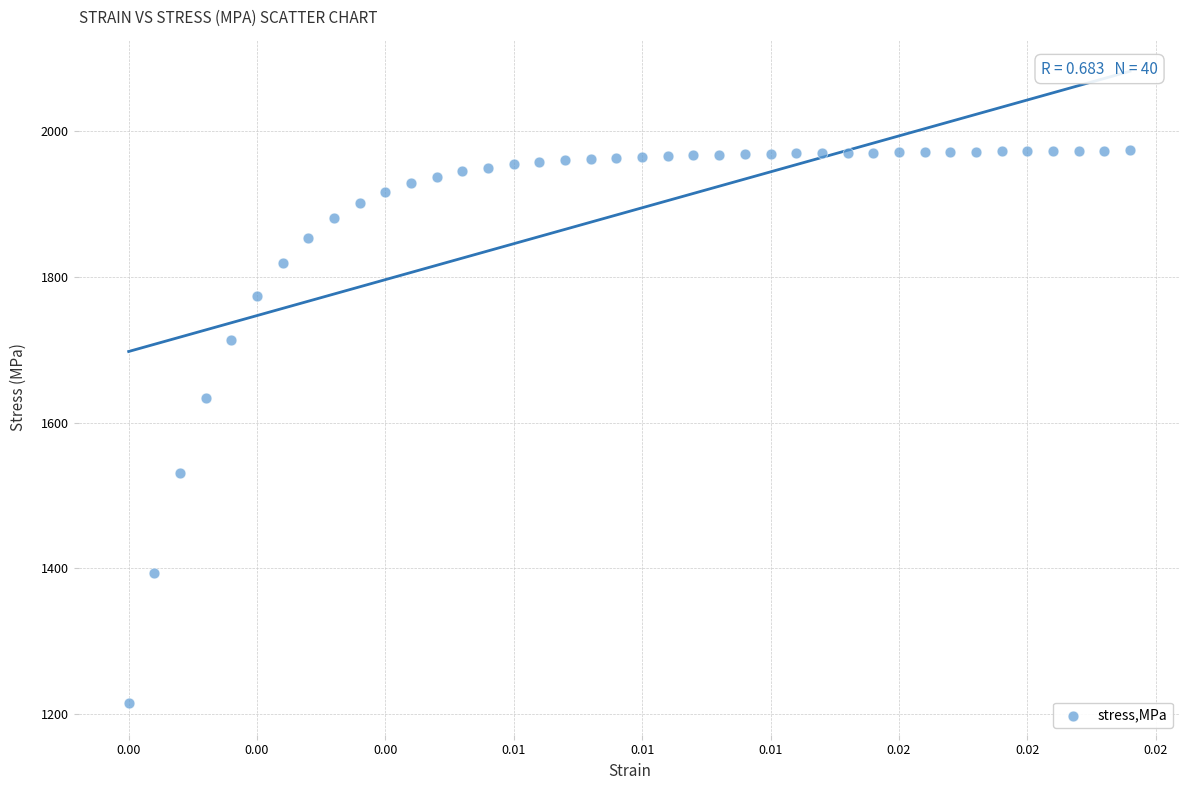

What Y value in the scatter plot is closest to 1594?

1634.3